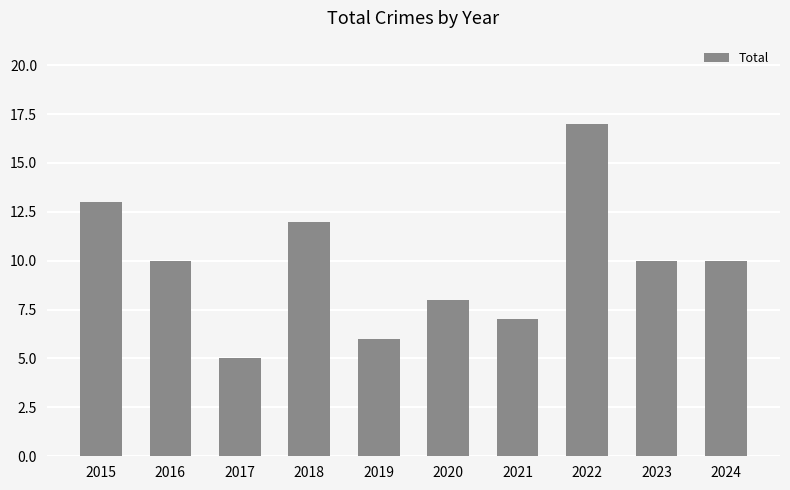

What is the difference between the second highest and second lowest values?

7